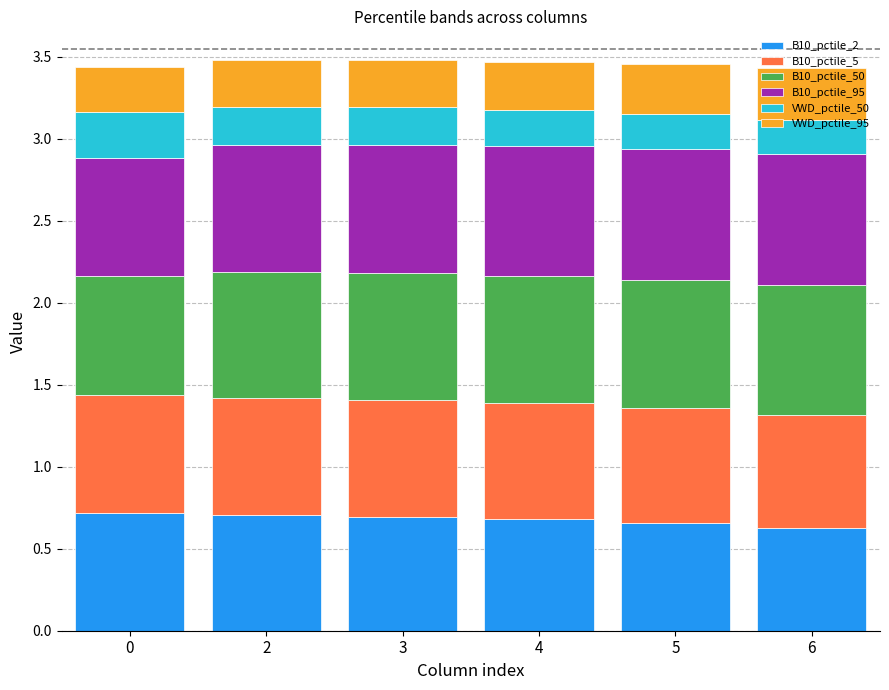

Are the bars grouped side by side (vs. stacked)?

No